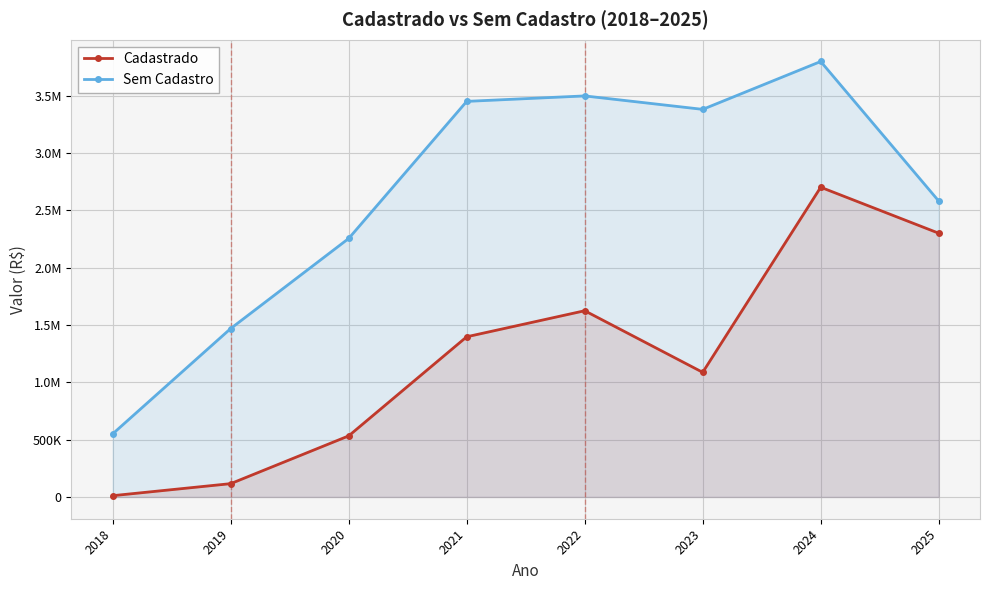

How many interior local valleys does the Sem Cadastro series have?

1